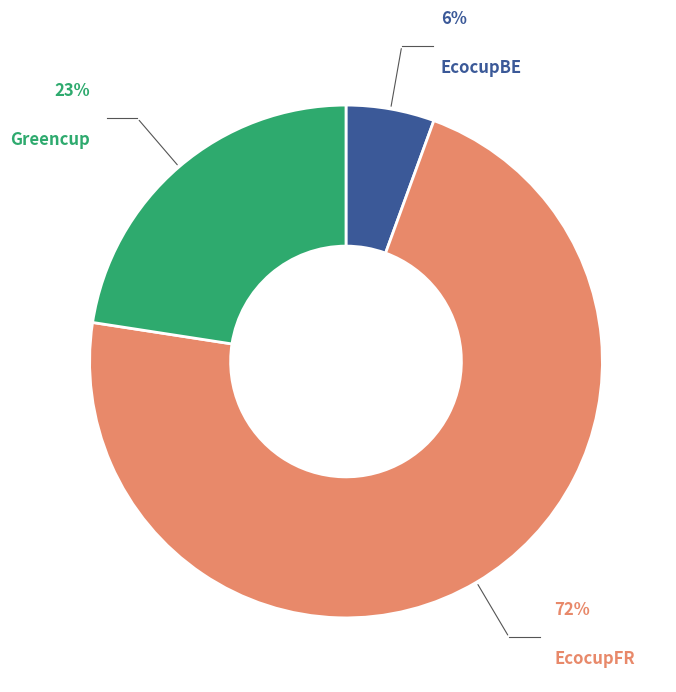

To the nearest percent, what is the average slice percentage?

33%